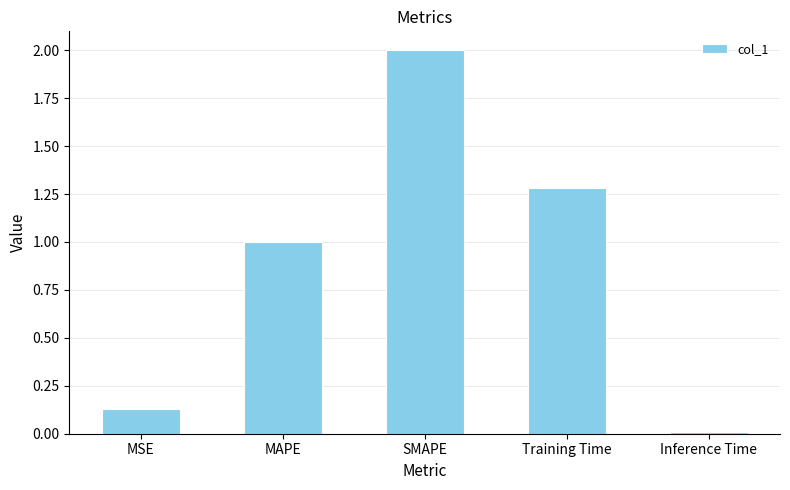

What is the sum of all values?

4.4